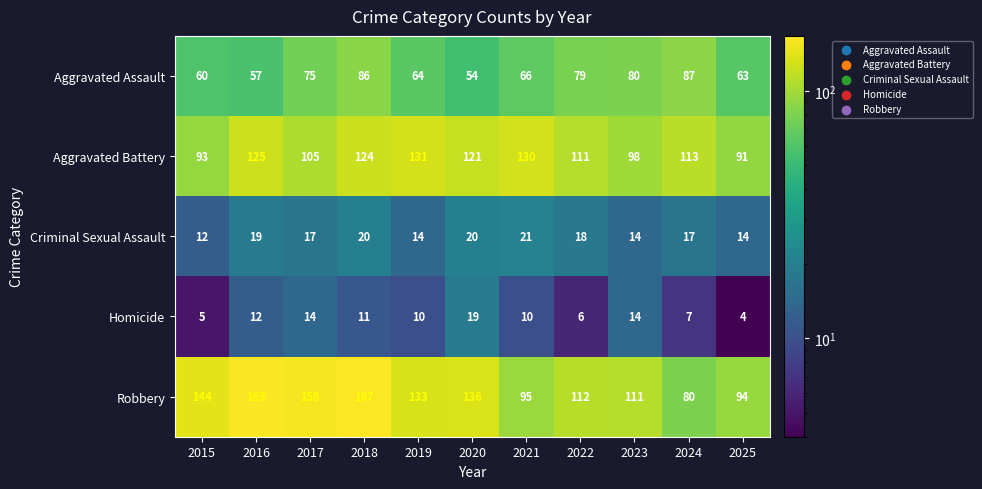

At which category is the sum across all series the highest?

2018